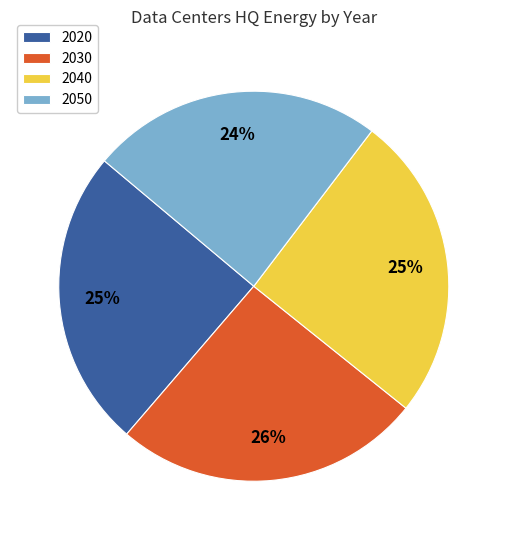

True or false: 2050 accounts for 24% of the total.

True